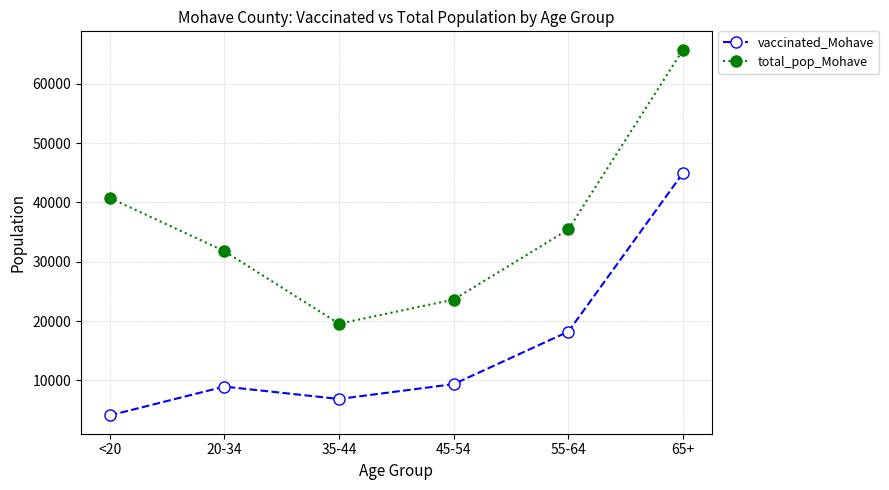

Is the value of total_pop_Mohave at 20-34 greater than the value of vaccinated_Mohave at <20?

Yes